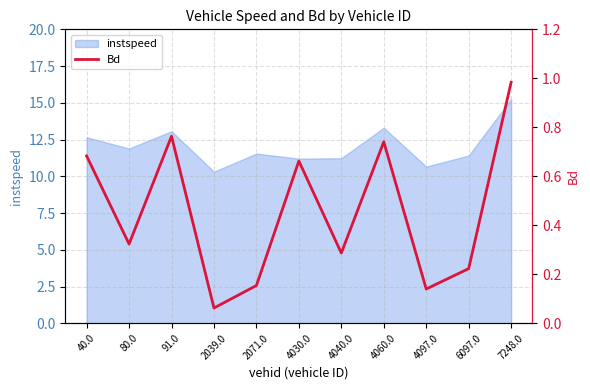

What is the smallest value displayed?

0.1